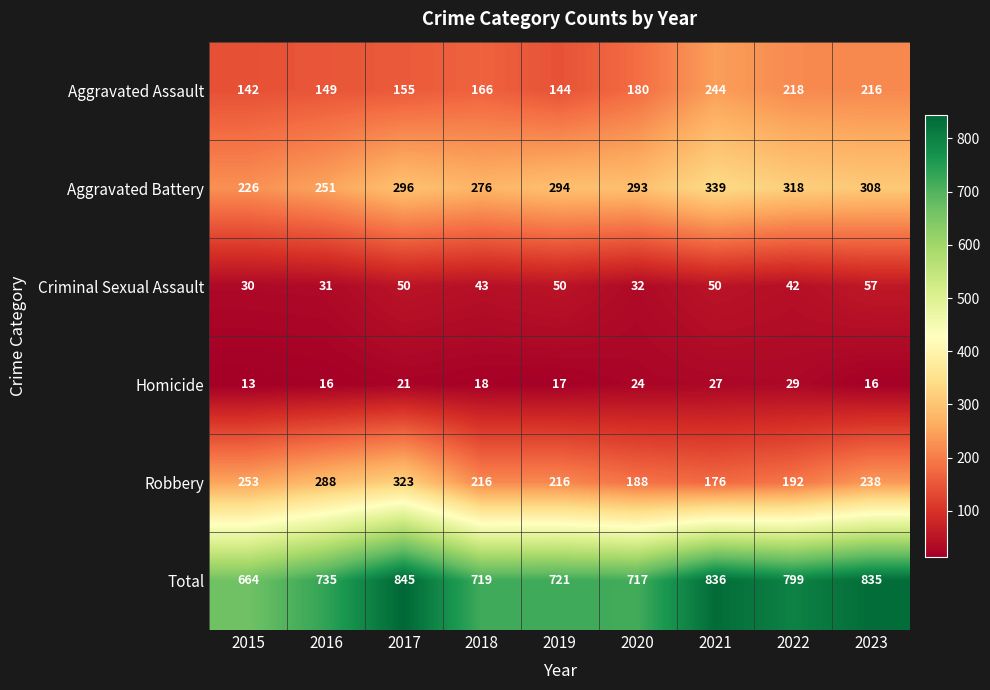

At which category does the chart reach its minimum across all series?

2015